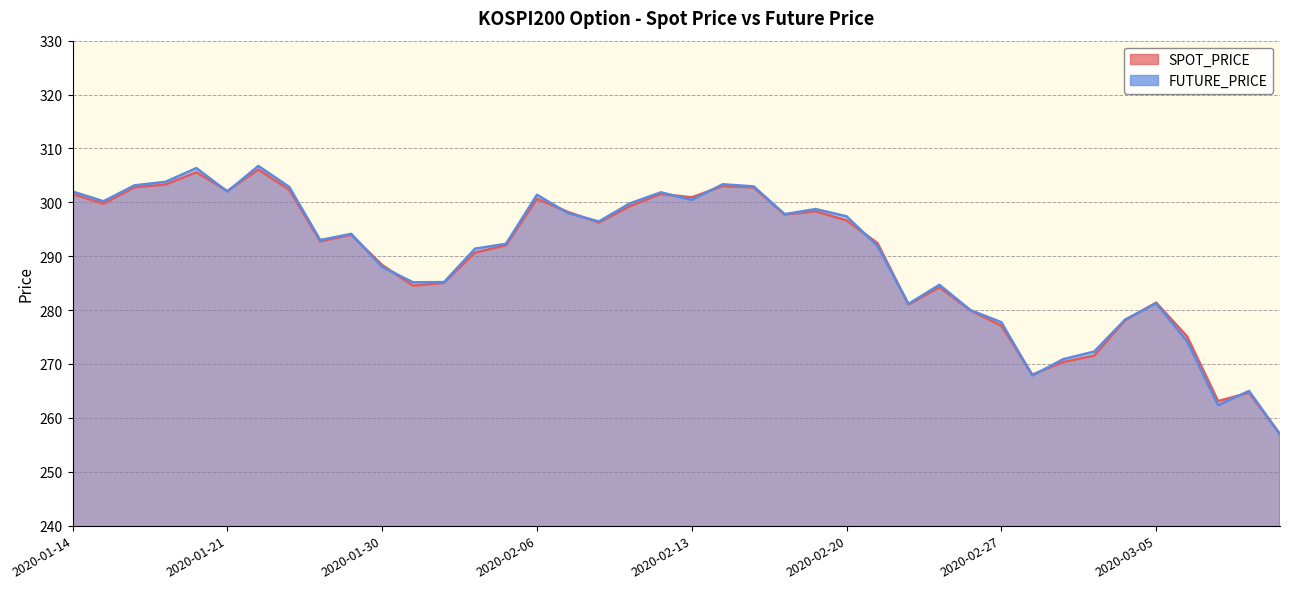

What position from the left is 2020-02-26?

30